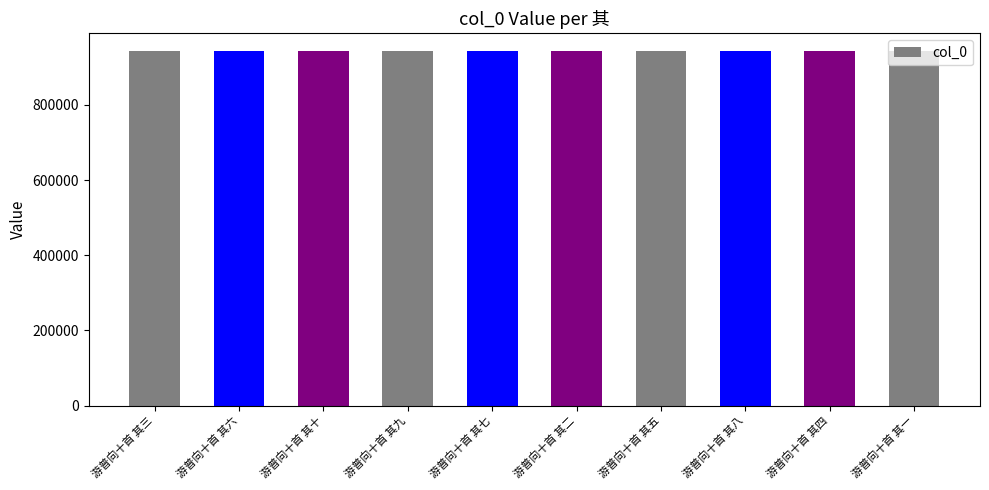

What is the ratio of the value at 游普向十首 其五 to the value at 游普向十首 其一?

1.0